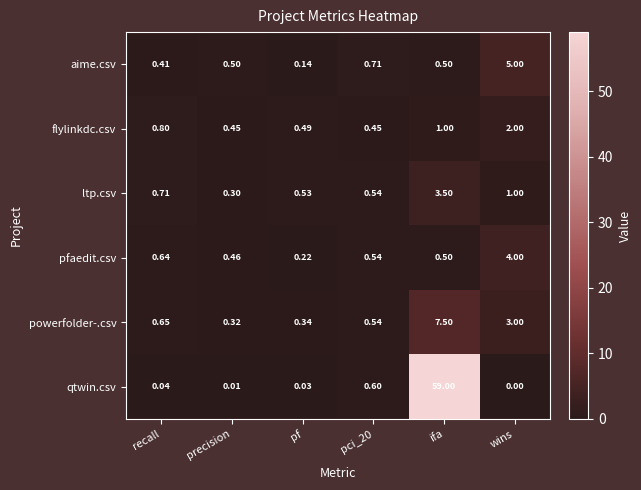

Where is flylinkdc.csv nearest to the value 1?

ifa